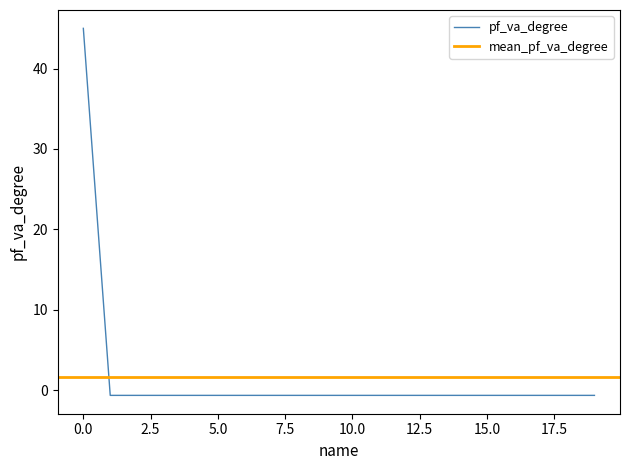

Reading left to right, list all the values displayed in this chart.

0=45.0	1=-0.6	2=-0.6	3=-0.6	4=-0.6	5=-0.6	6=-0.6	7=-0.6	8=-0.6	9=-0.6	10=-0.6	11=-0.6	12=-0.6	13=-0.6	14=-0.6	15=-0.6	16=-0.6	17=-0.6	18=-0.6	19=-0.6